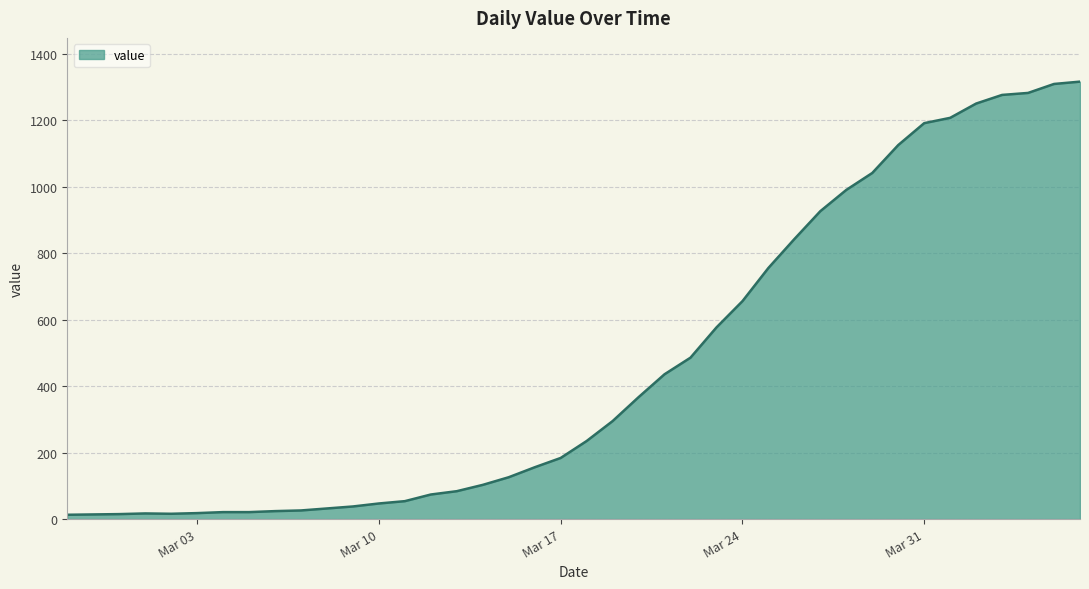

What is the greatest value displayed?

1317